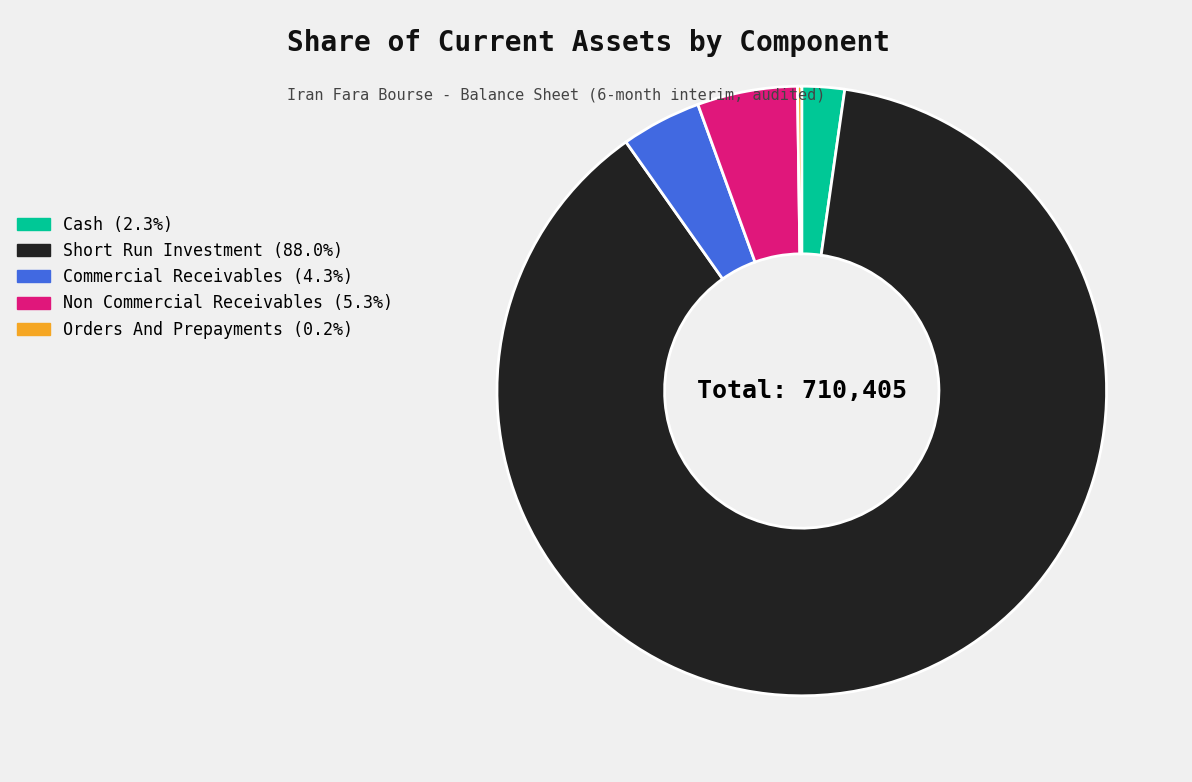

Is Cash (2.3%) the majority of the pie?

No